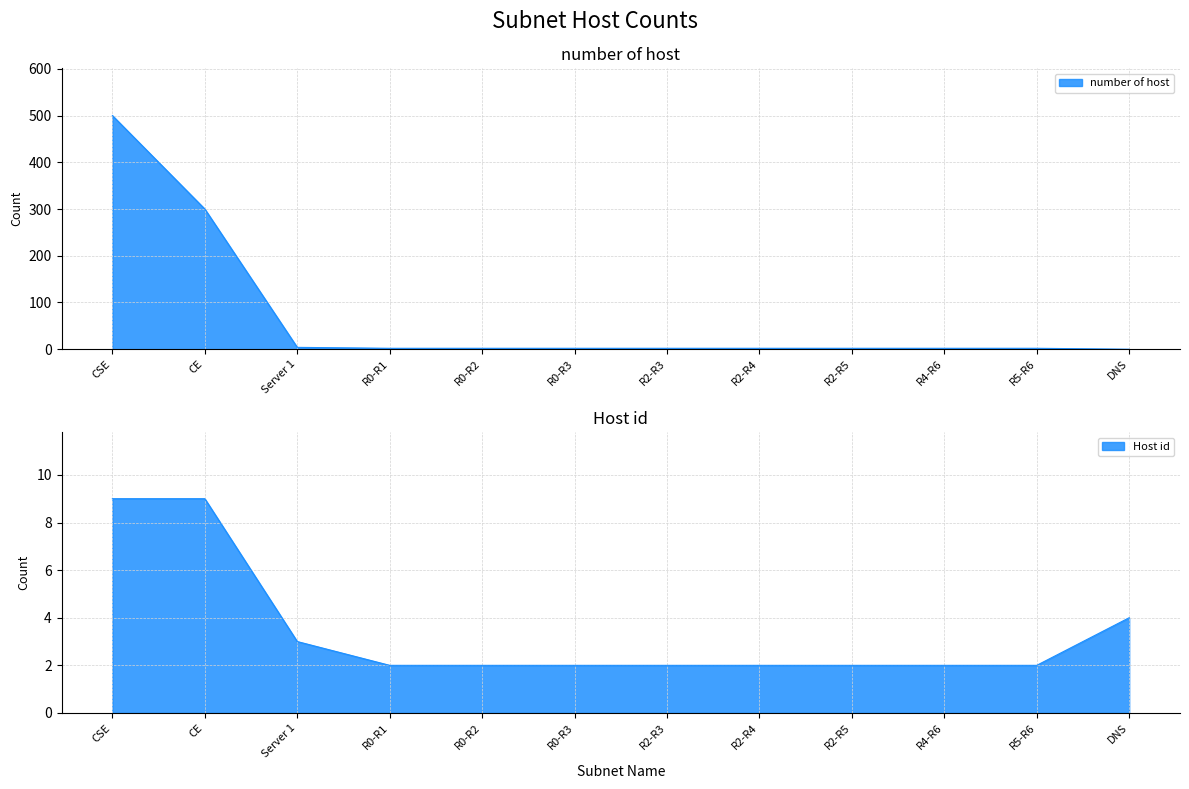

True or false: Host id has a value of 2 at R2-R5.

True